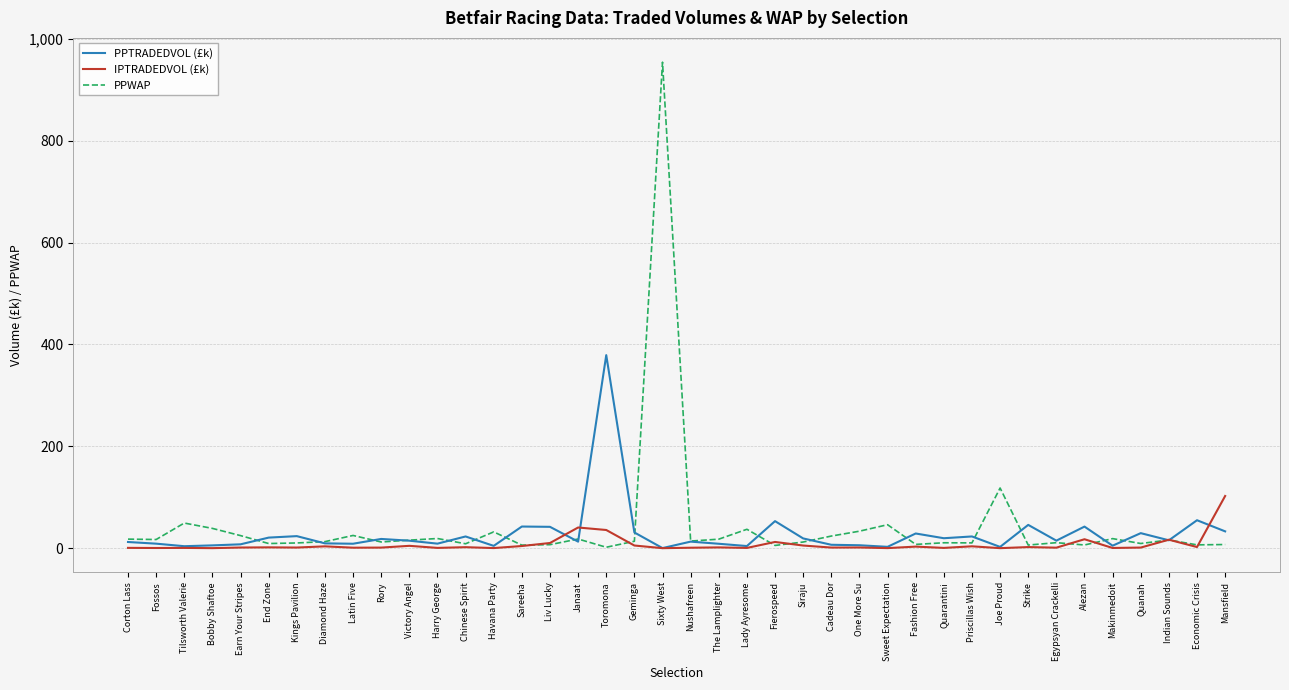

At how many categories does at least one series exceed 342?

2